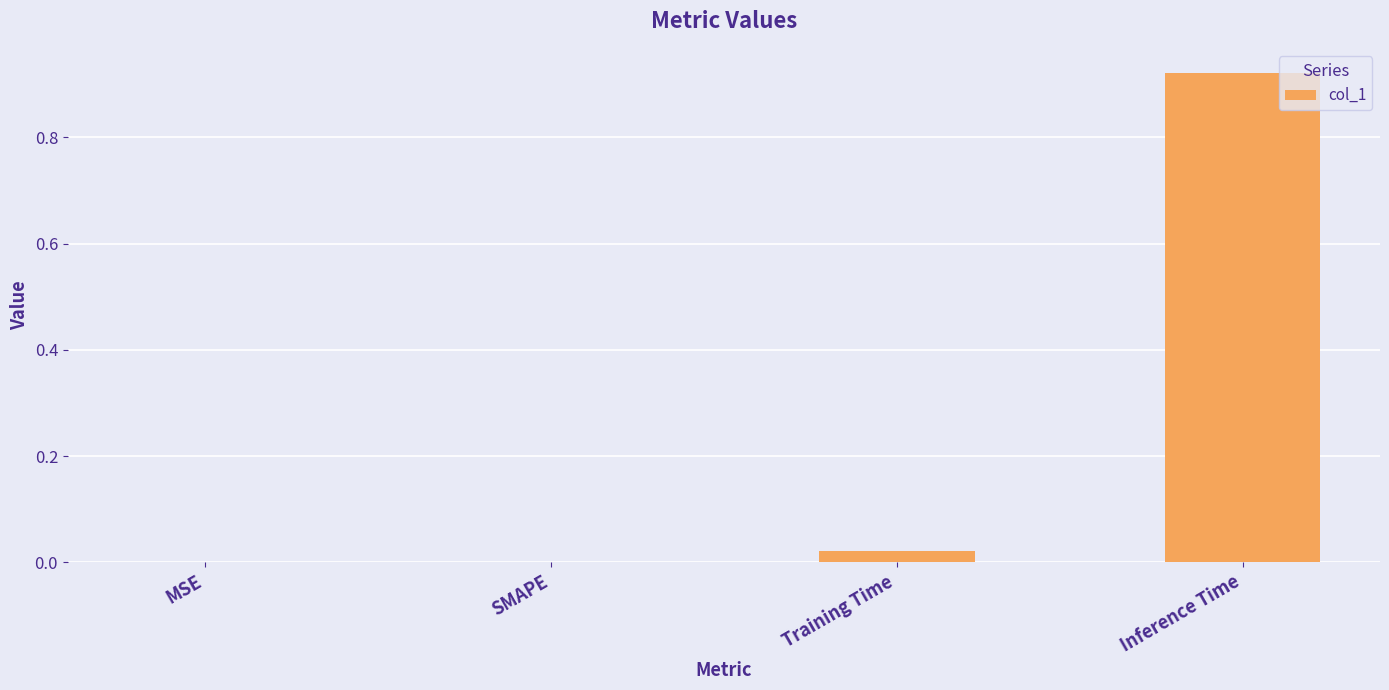

What is the change in value from MSE to Inference Time?

+0.9